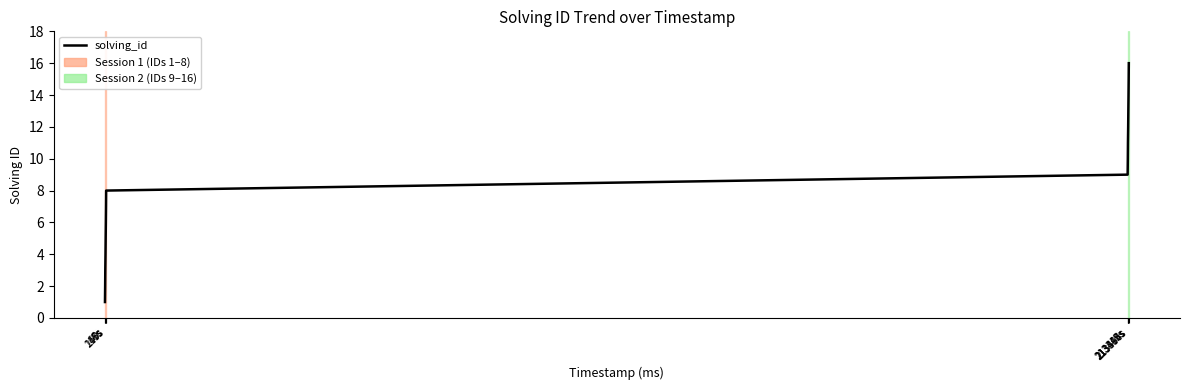

What is the difference between the maximum and minimum values?

15